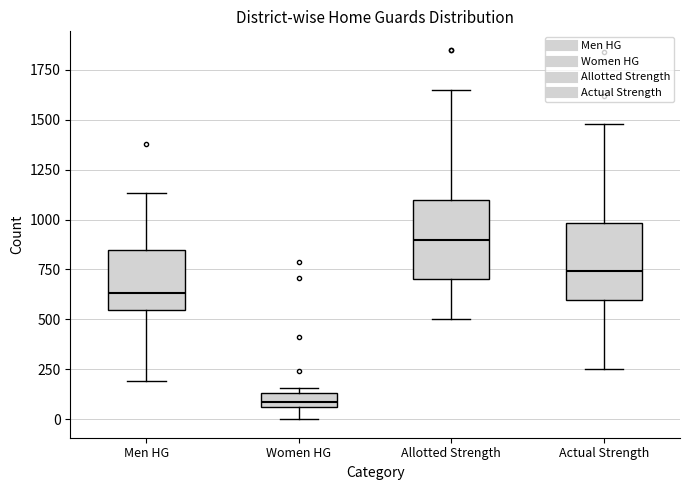

Which box has the lowest median line?

Women HG